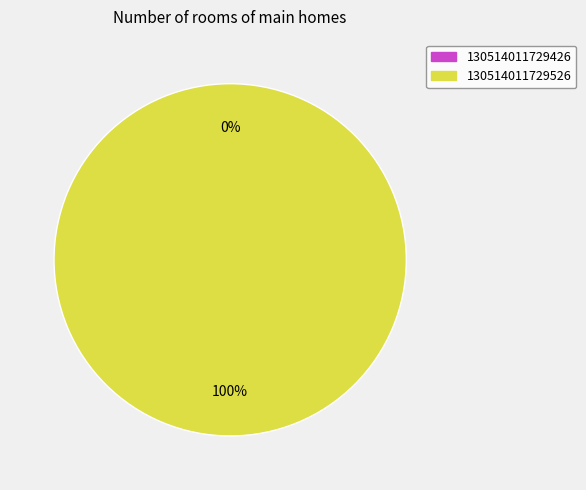

Which slice is the smallest?

130514011729426